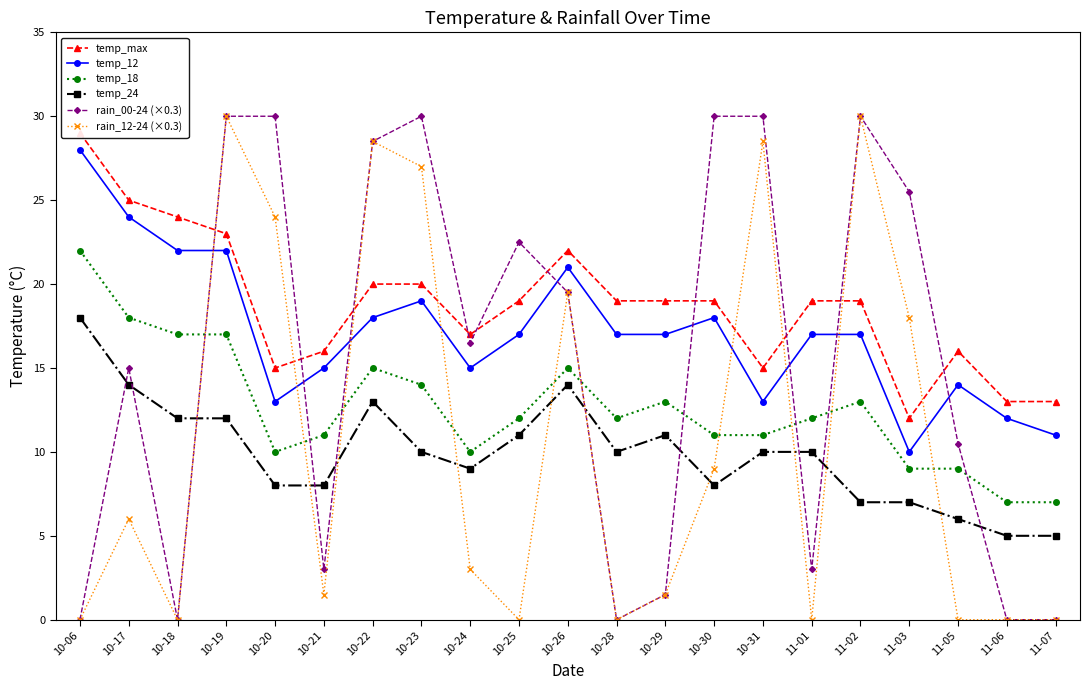

In temp_max, how many points are lower than both neighbors (excluding endpoints)?

4